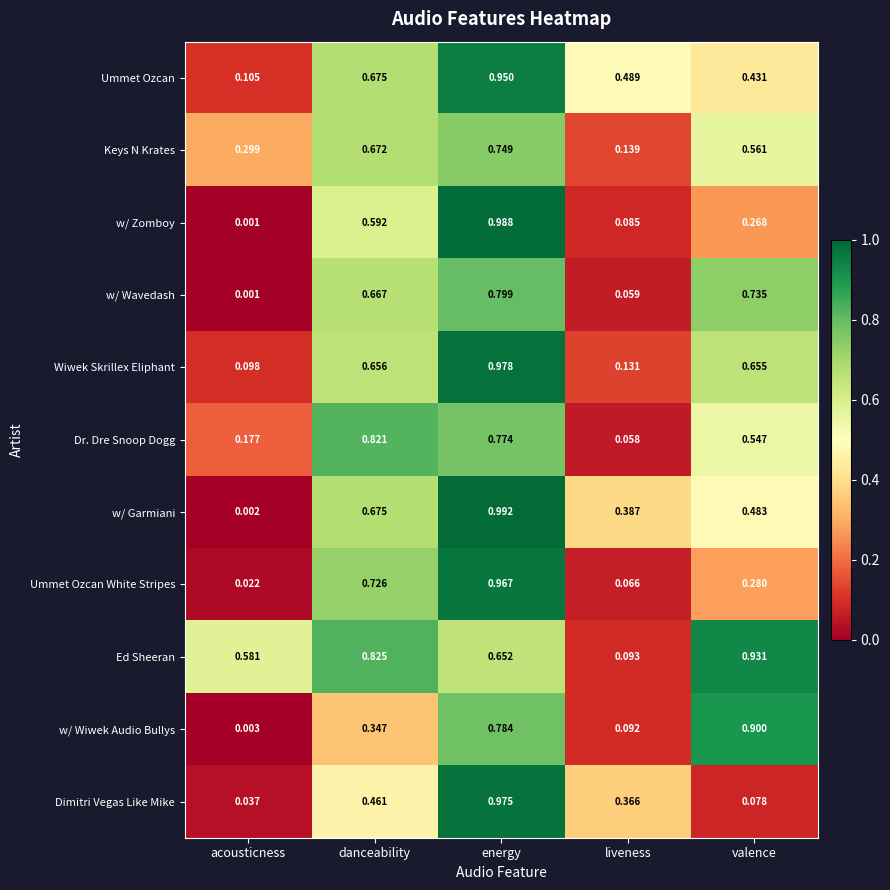

Which series has the widest spread of values?

w/ Garmiani